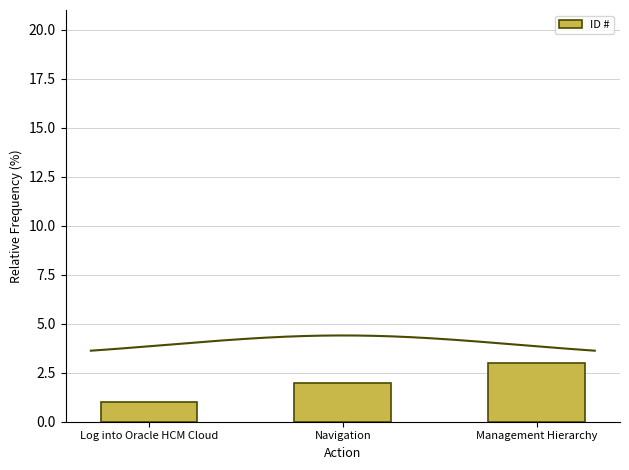

How many bars are there in total?

3